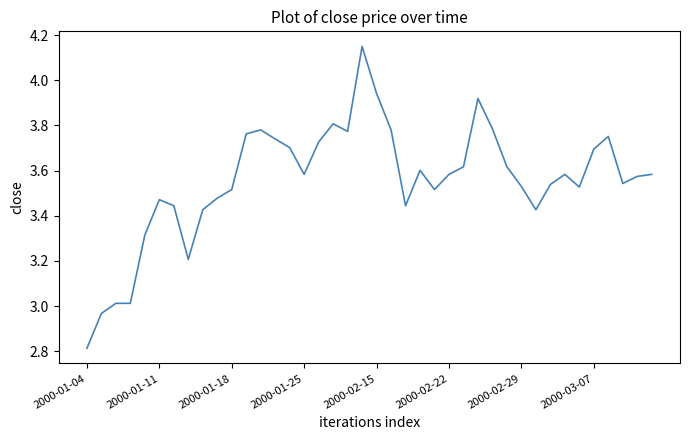

What is the minimum value shown in the chart?

2.8